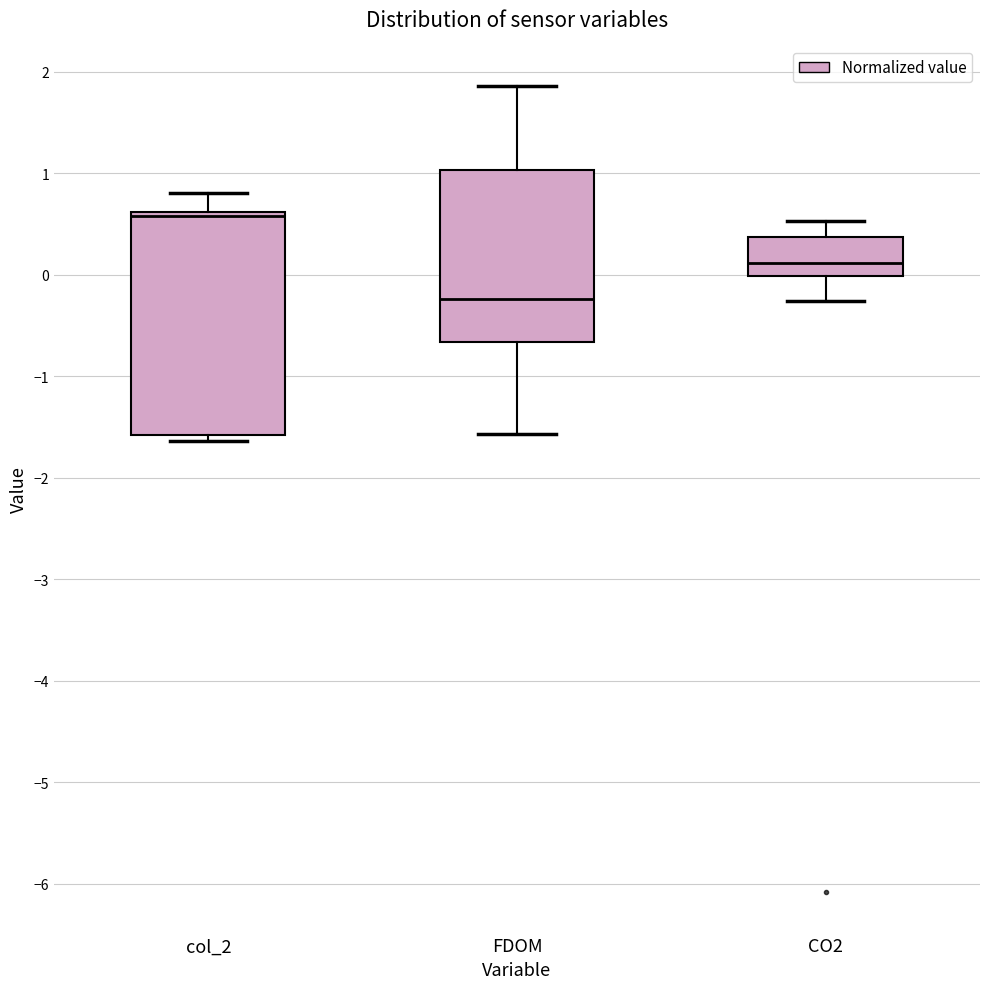

Reading left to right, transcribe this box plot: for each box, give where its median line is, the range the box spans, and where its two whiskers end, as read against the y-axis. The values are not printed on the chart, so give them approximately, as read against the axis.

col_2: median 0.6 (just below the box's upper edge), box -1.6 to 0.6, whiskers -1.6 (just below the box's lower edge) to 0.8
FDOM: median -0.2, box -0.7 to 1.0, whiskers -1.6 to 1.9
CO2: median 0.1, box 0.0 to 0.4, whiskers -0.3 to 0.5